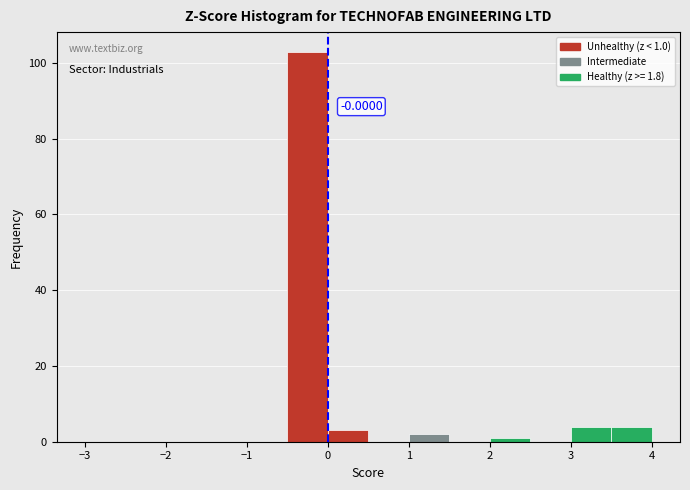

Which range on the x-axis has the tallest bar?

-0.5 to 0.0